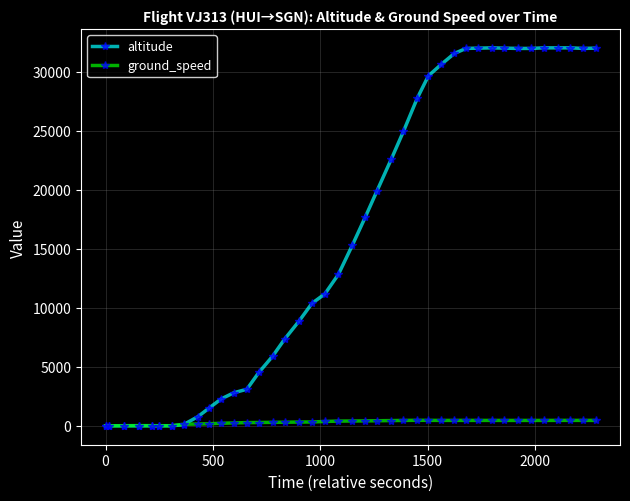

At how many categories does at least one series exceed 23513?

16